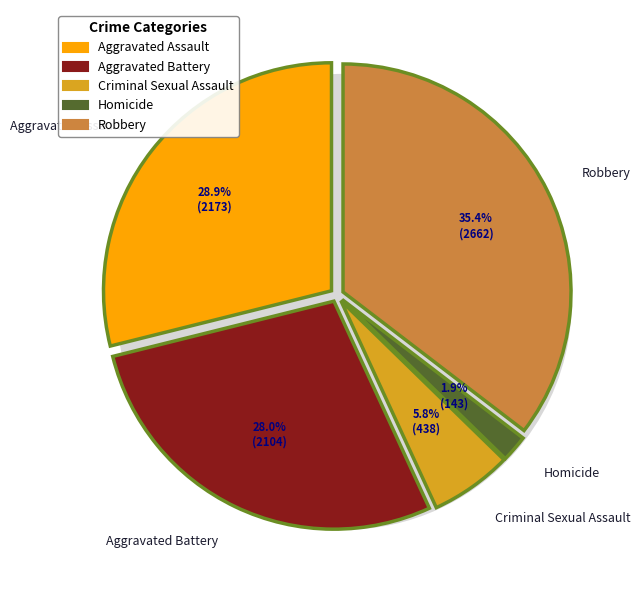

Count the number of slices in the pie.

5